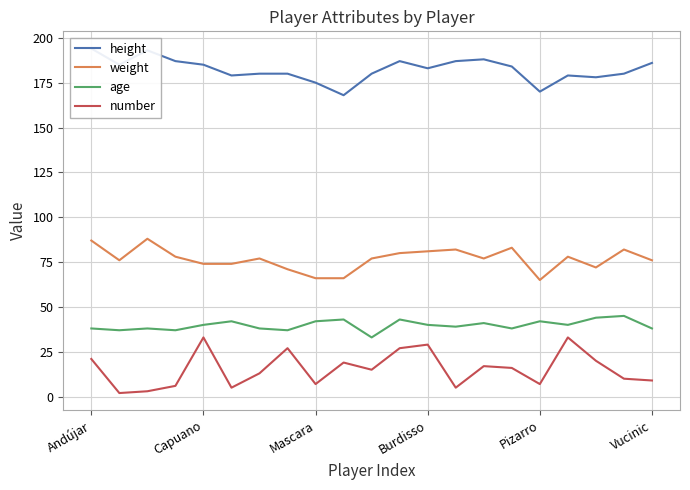

Which series has the widest spread of values?

number